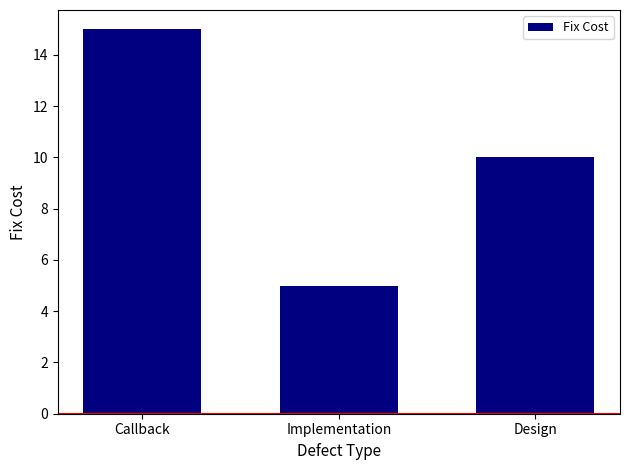

Rank the categories by value from highest to lowest.

Callback, Design, Implementation